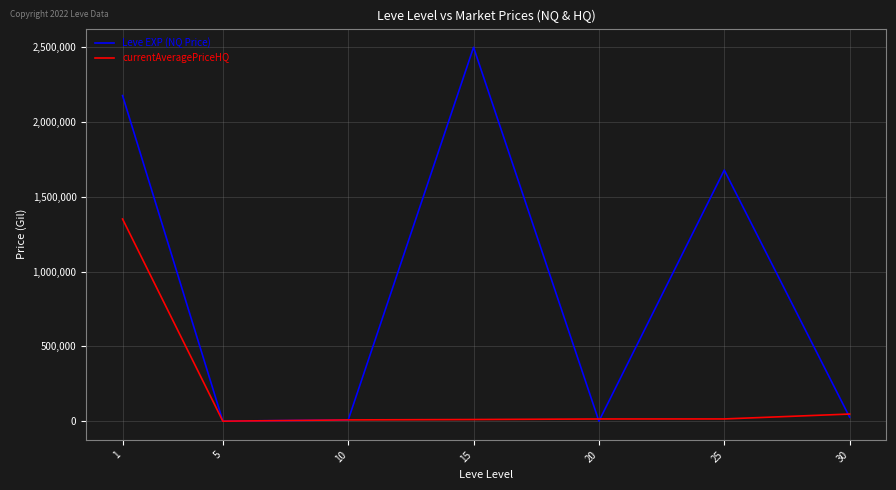

Is the value of Leve EXP (NQ Price) at 1 greater than the value of currentAveragePriceHQ at 10?

Yes